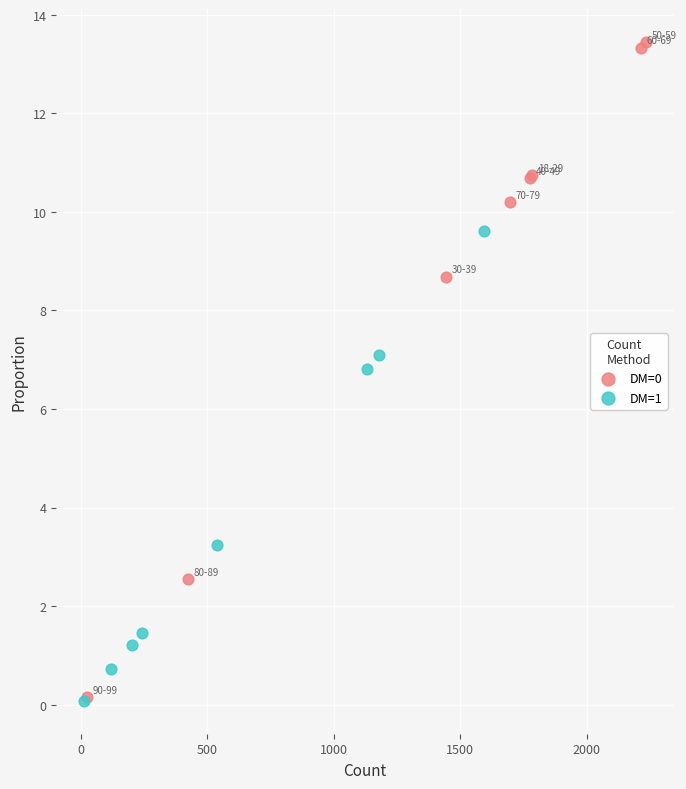

Which series contains the highest Y value?

DM=0